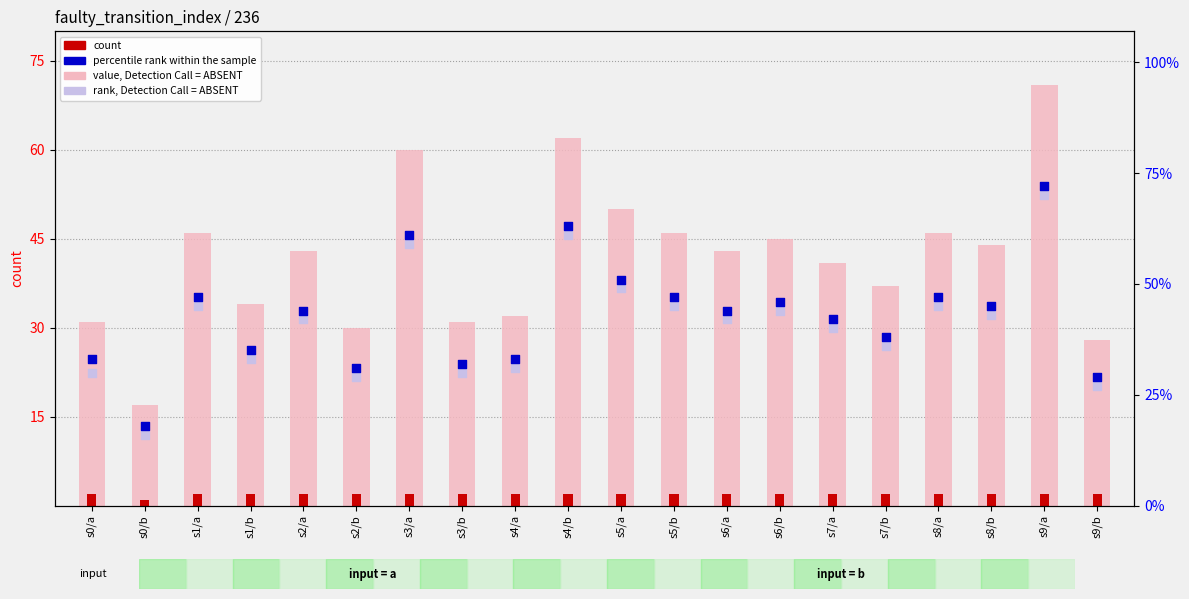

Which series contains the highest Y value?

percentile rank within the sample